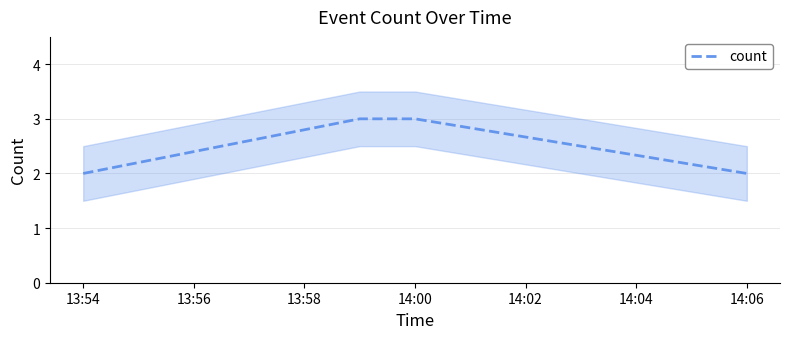

True or false: count has more than 2 points higher than both neighbors.

False